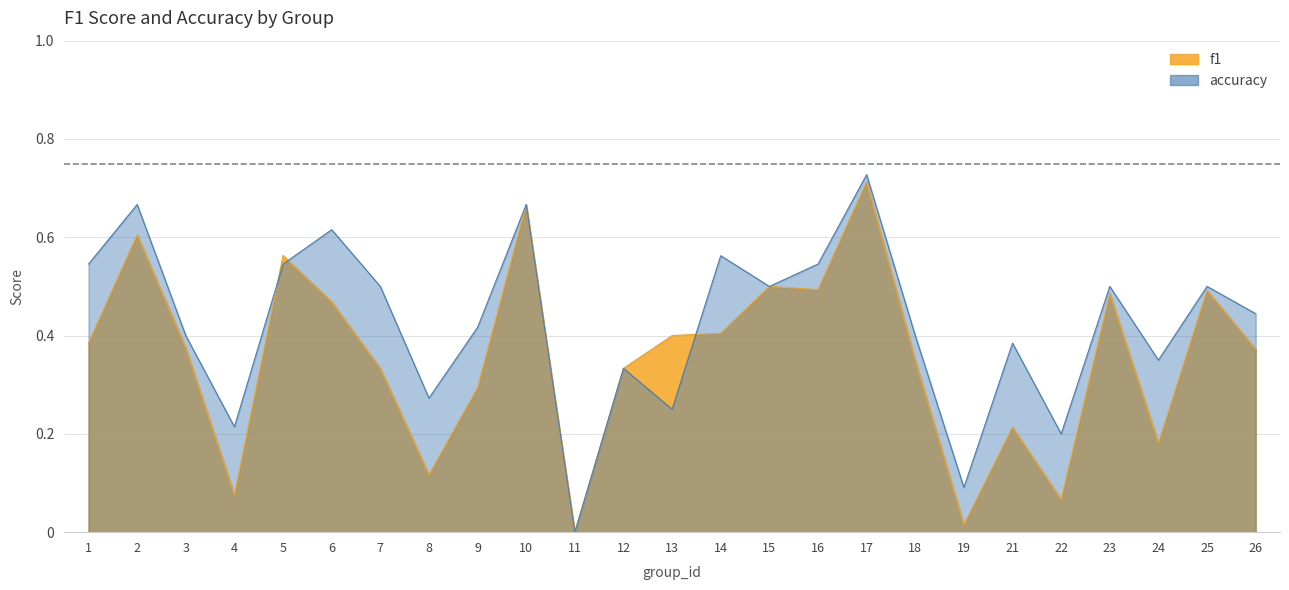

Is it true that accuracy equals 0.7 at 26?

False